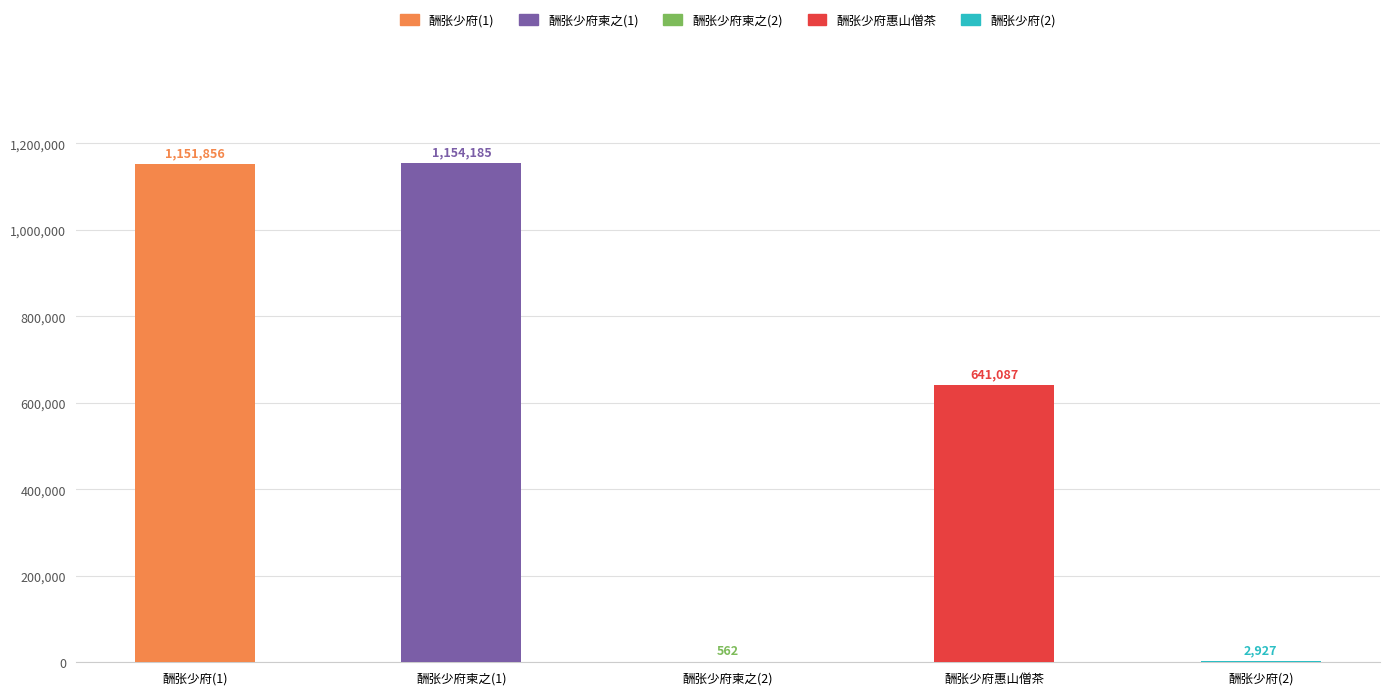

At which label does the data first exceed 641087?

酬张少府